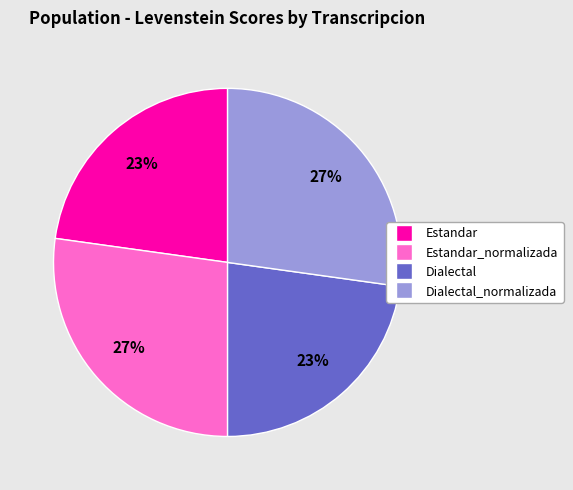

To the nearest percent, what is the average slice percentage?

25%